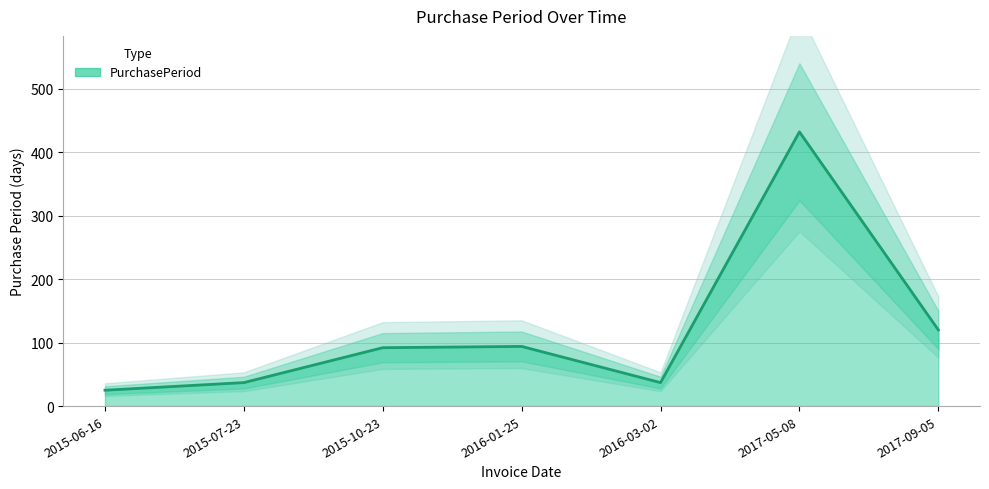

Count the number of values greater than 92.

3